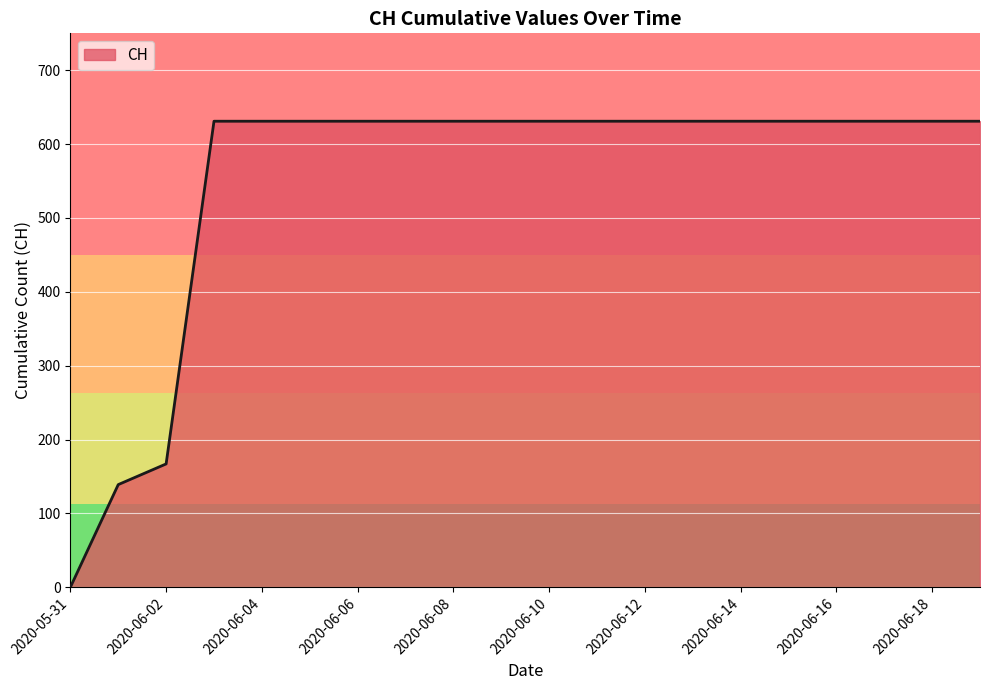

What is the greatest value displayed?

631